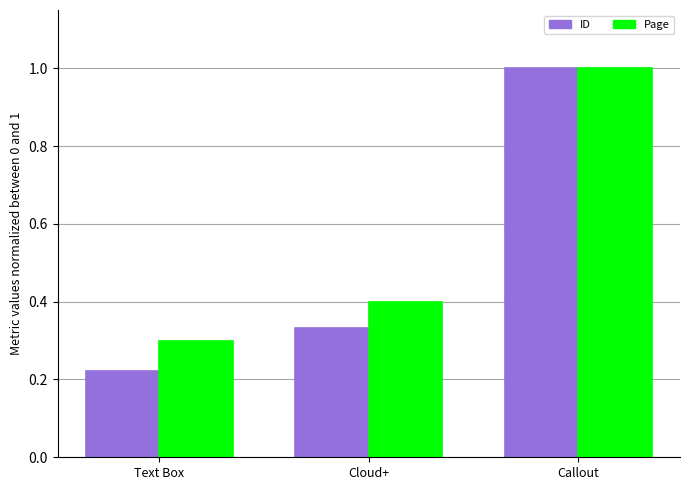

The Page series shows 0.3 at Text Box. True or false?

True